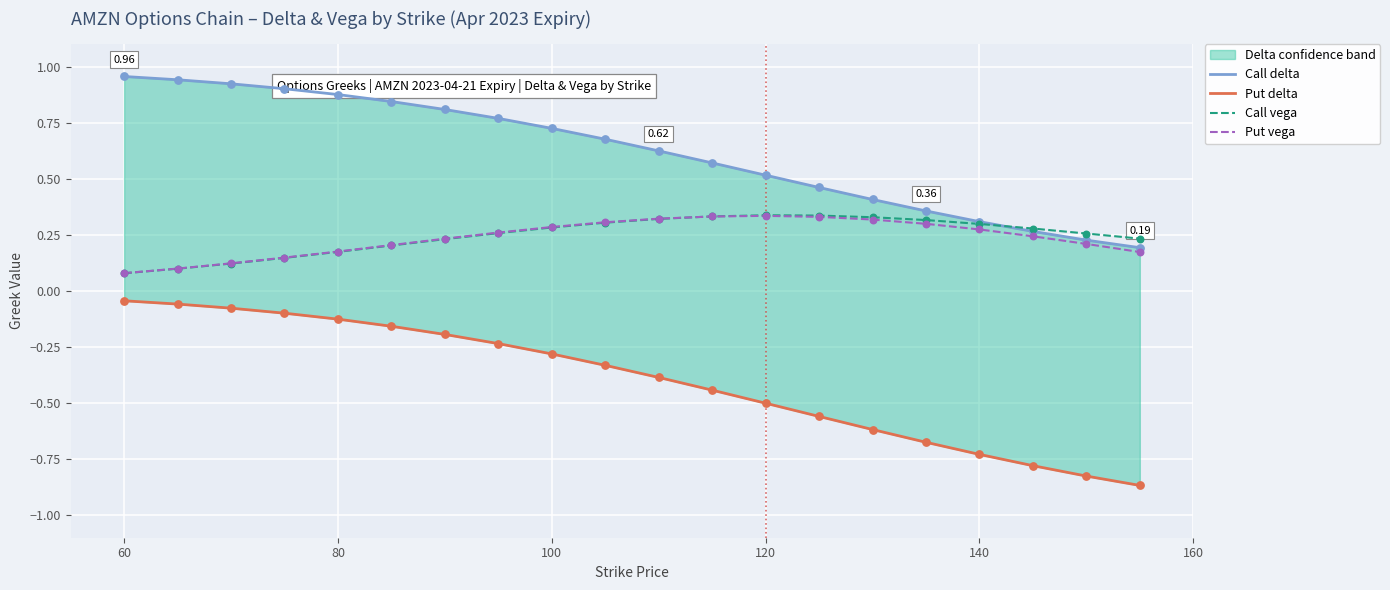

Which series has the largest total across all categories?

Call delta